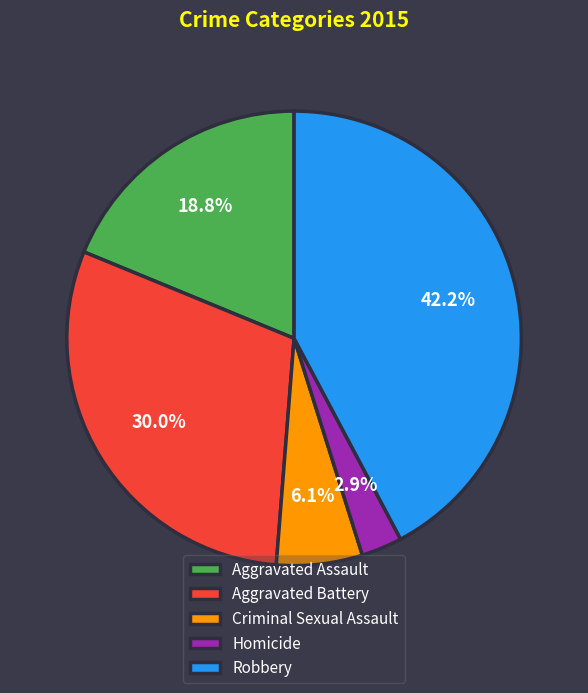

How much of the chart is everything except Aggravated Battery?

70.0%